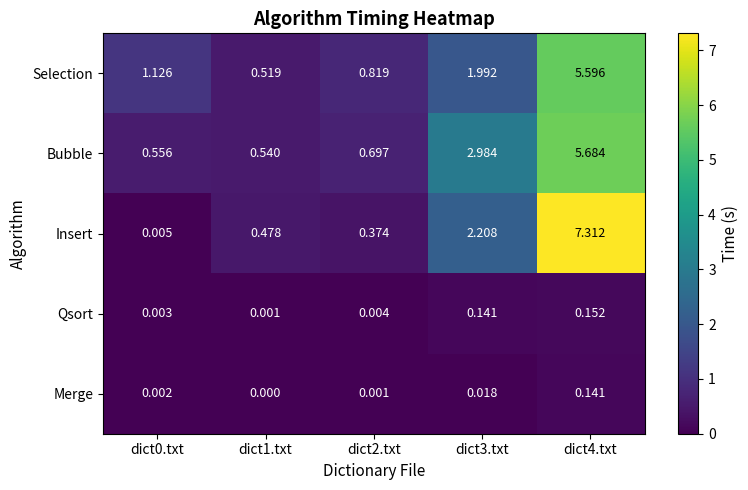

Rank the series by their maximum value, from highest to lowest.

Insert, Bubble, Selection, Qsort, Merge